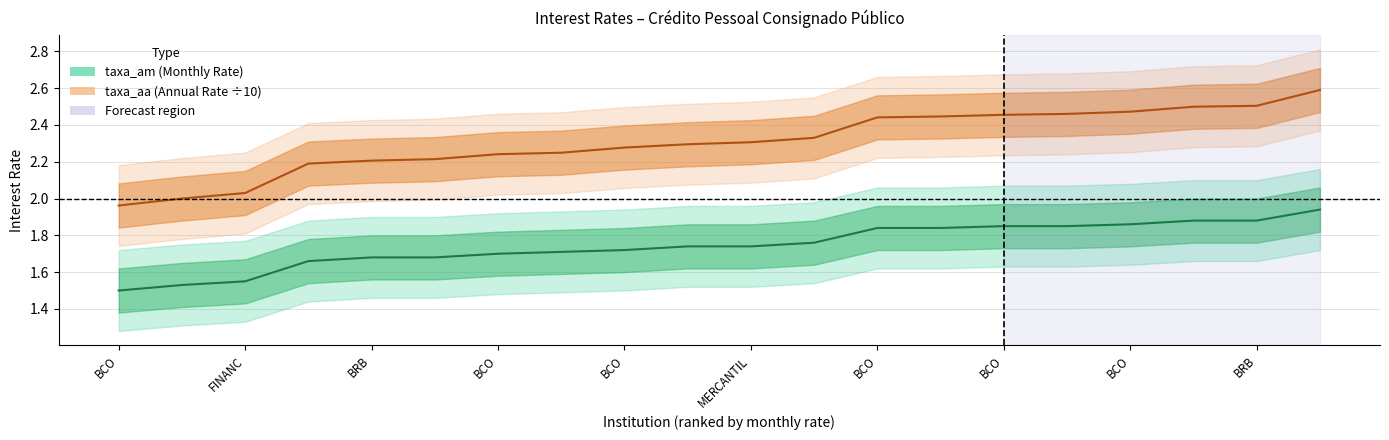

What is the difference between the second highest and minimum values in the taxa_am series?

0.4